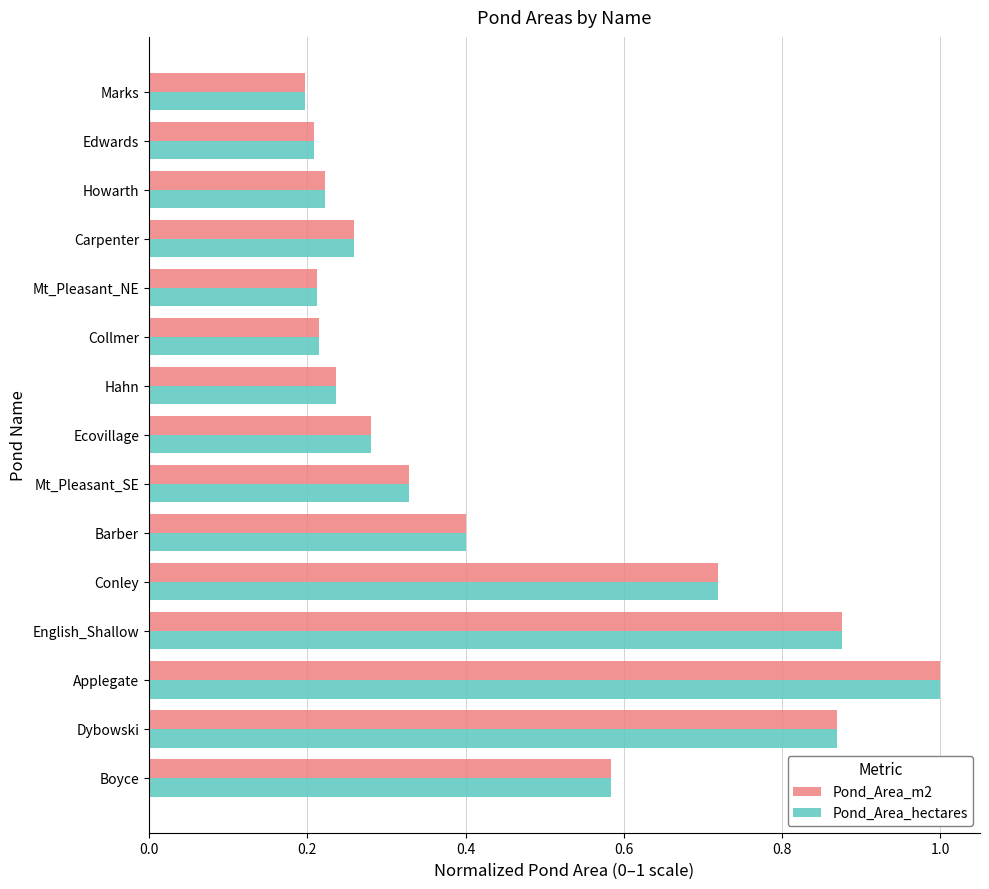

At which category is the sum across all series the highest?

Applegate